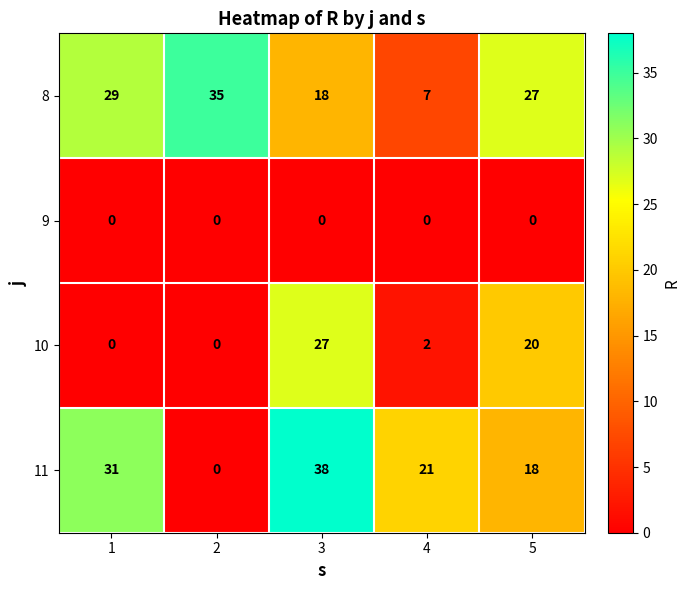

At which category is the sum across all series the highest?

3